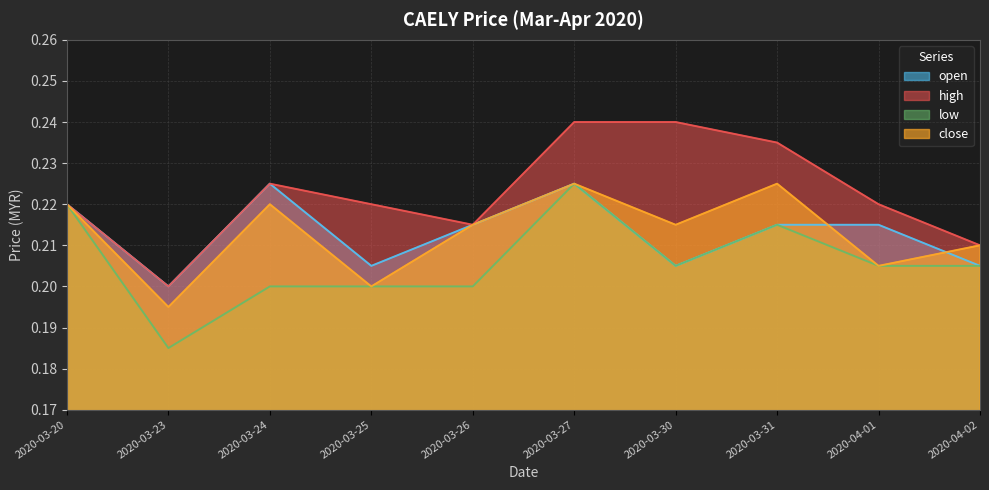

What is the lowest value of the open series?

0.2